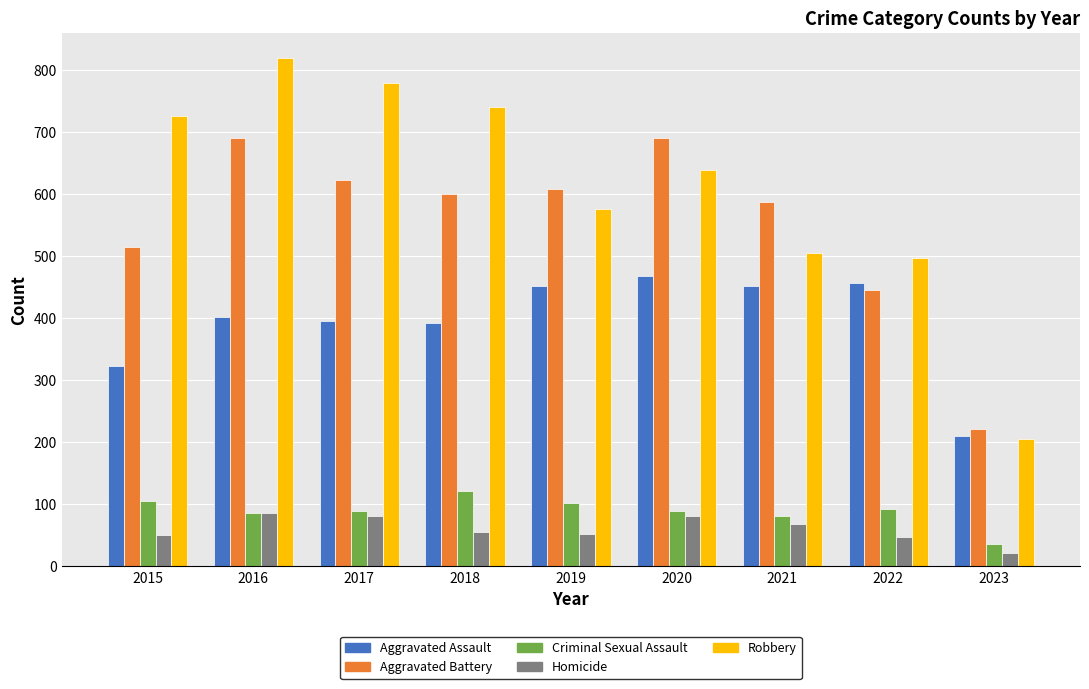

How many bars are there in each group?

5